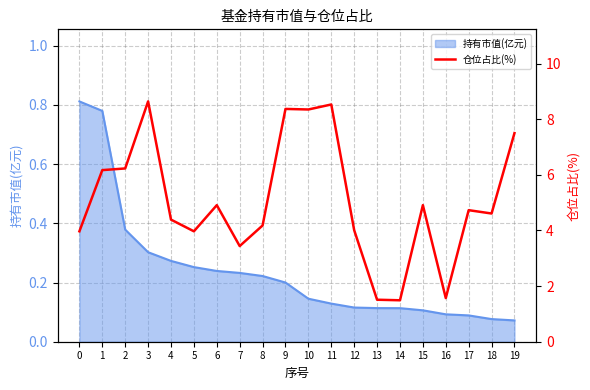

The value of 持有市值(亿元) at 13 is 0.0. True or false?

False